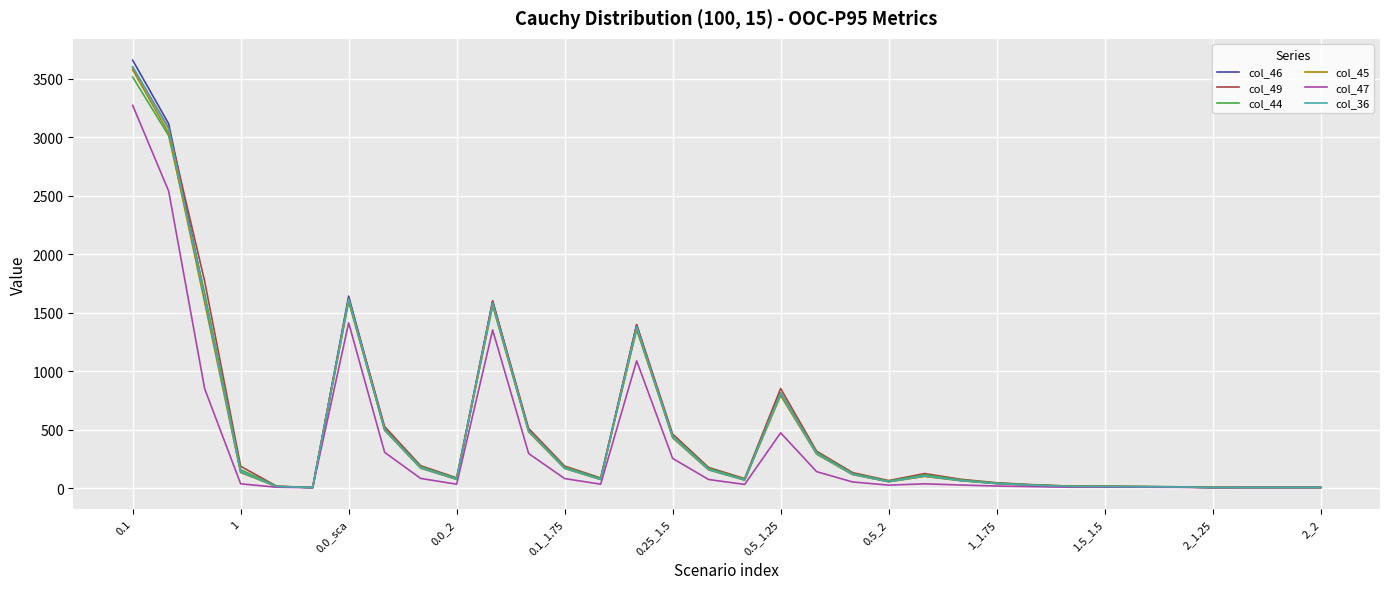

Which series has the largest range (max minus min)?

col_46